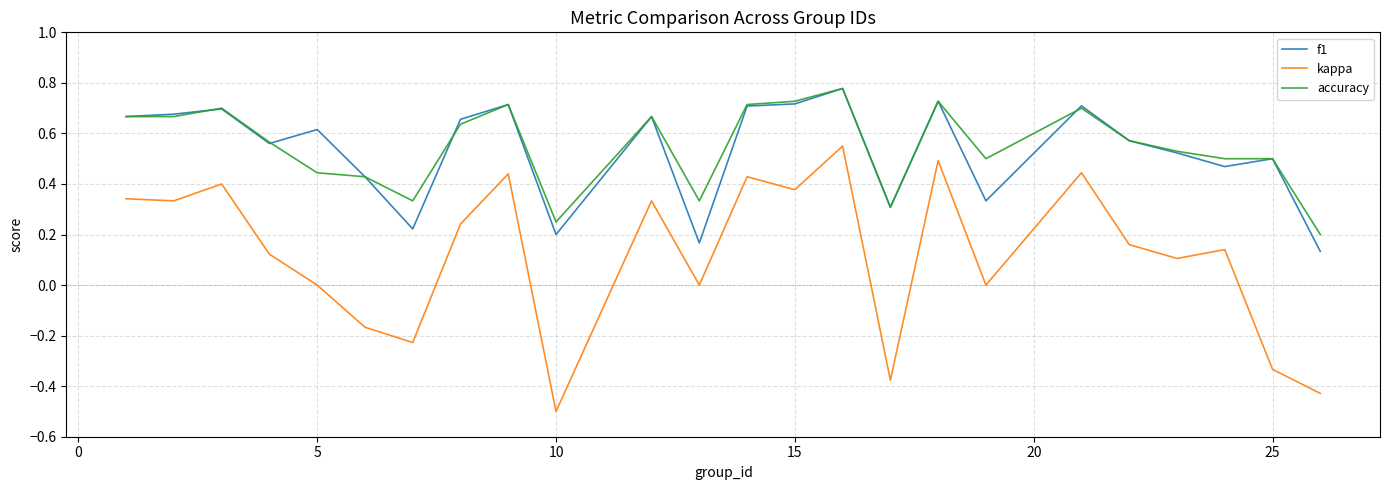

What is the lowest value of the kappa series?

-0.5